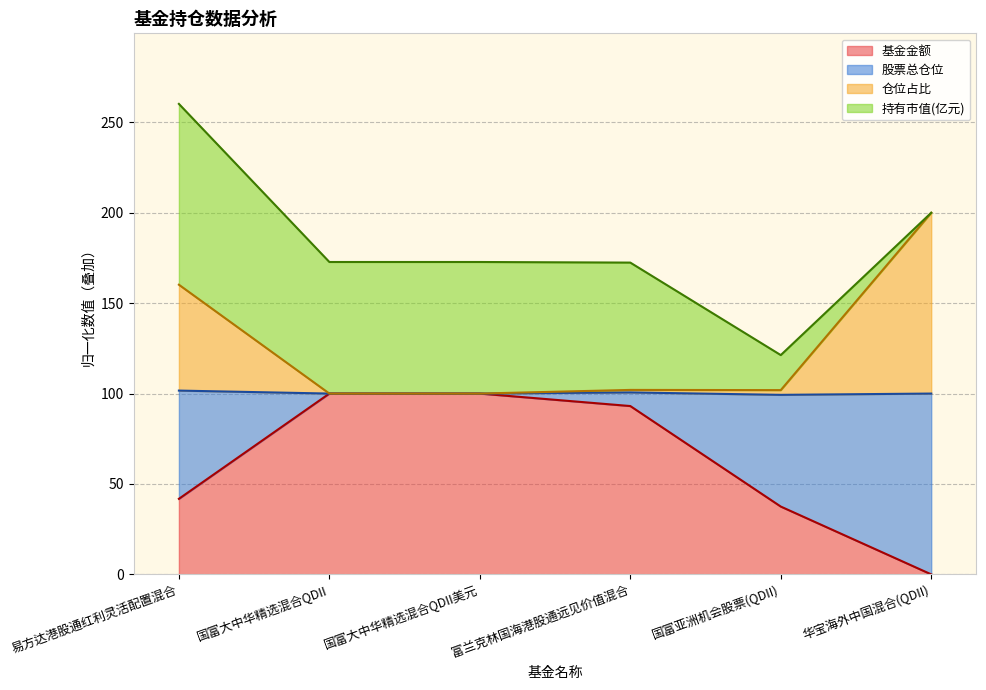

Which category has the lowest value in the 仓位占比 series?

国富大中华精选混合QDII